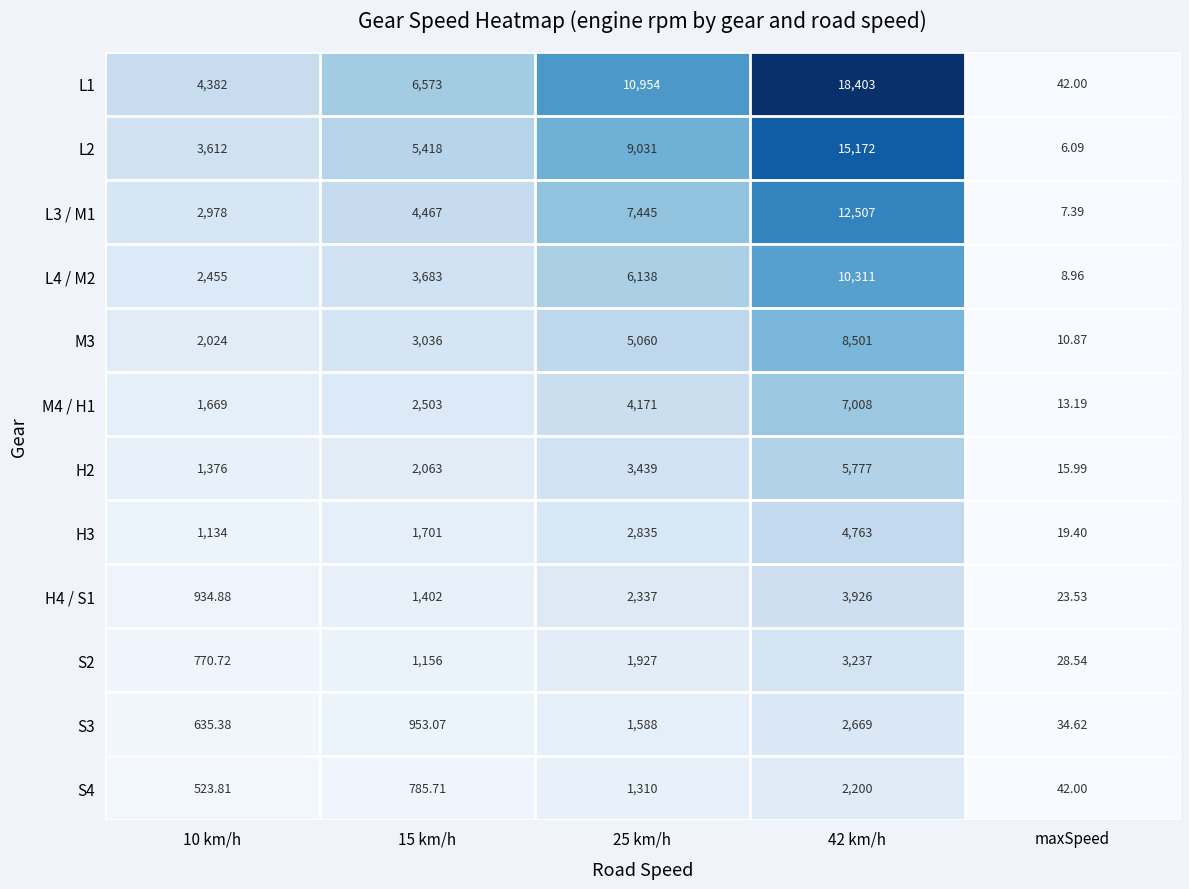

Which series has the largest range (max minus min)?

L1